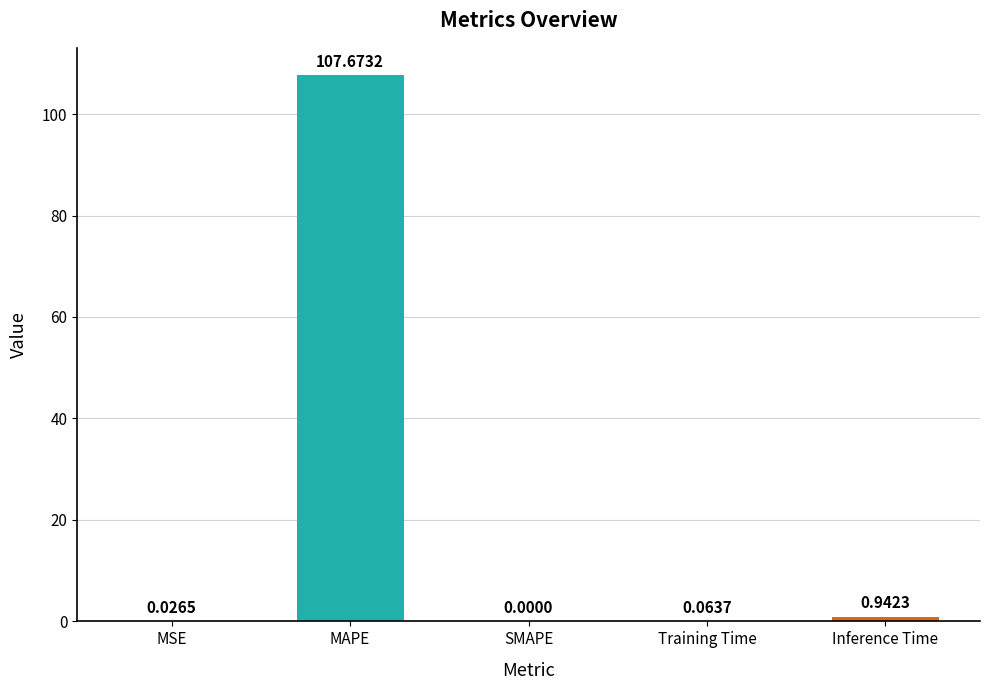

Which has a higher value, MAPE or Inference Time?

MAPE